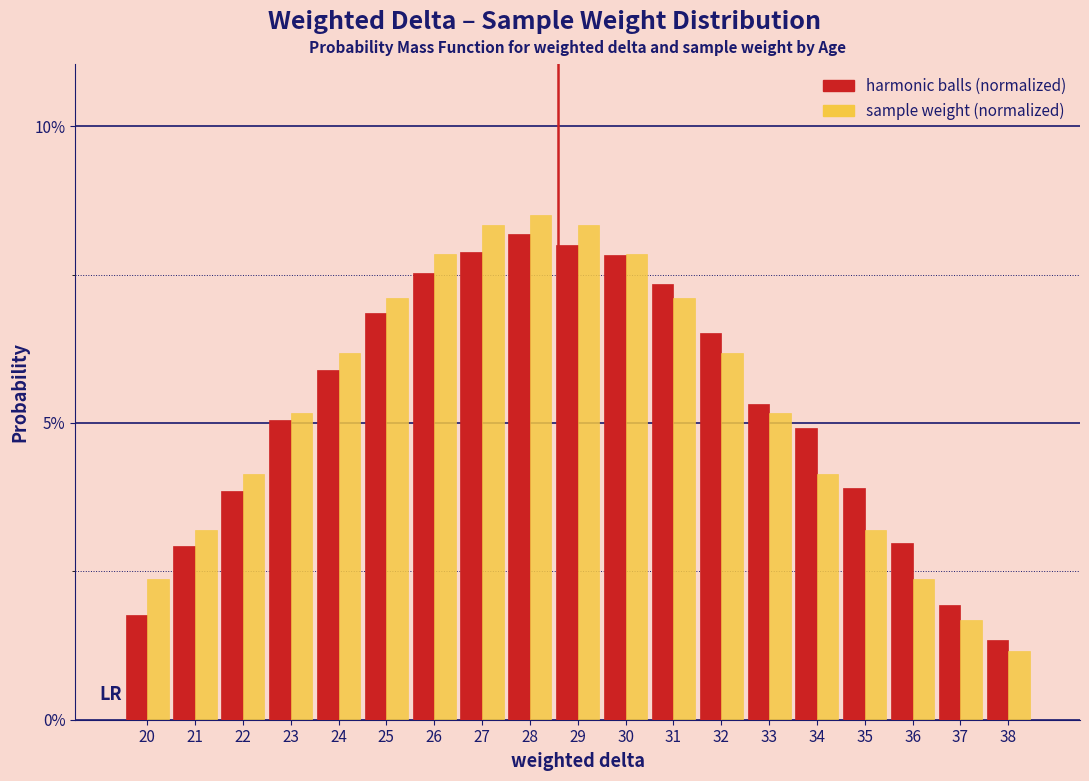

Does the chart contain stacked bars?

No